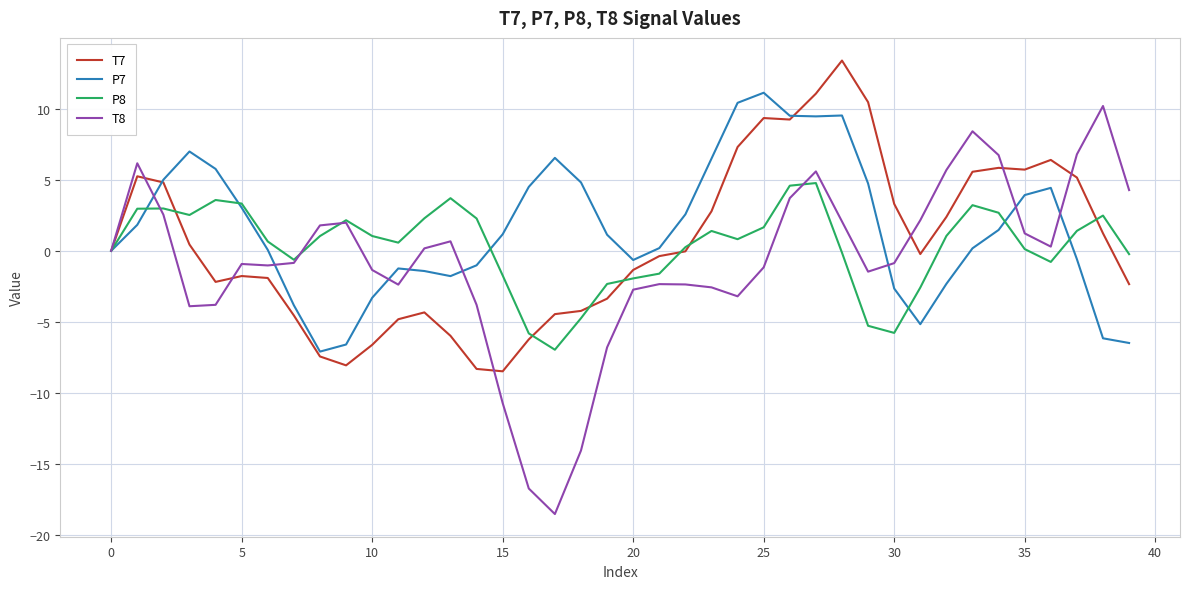

Which series ends up on top after the final intersection of P7 and P8?

P8